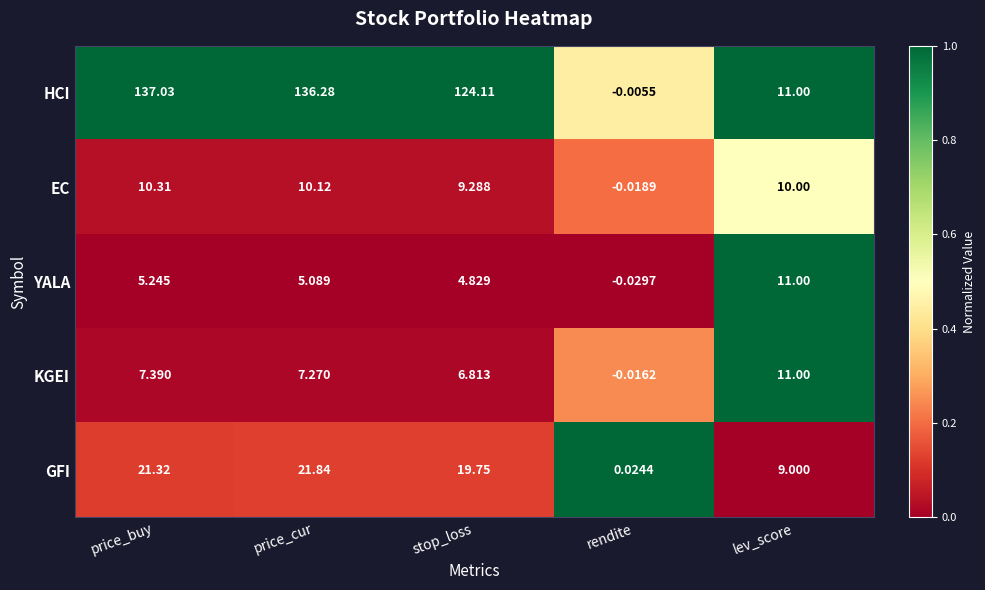

Between price_buy and stop_loss, which series saw the biggest shift?

HCI